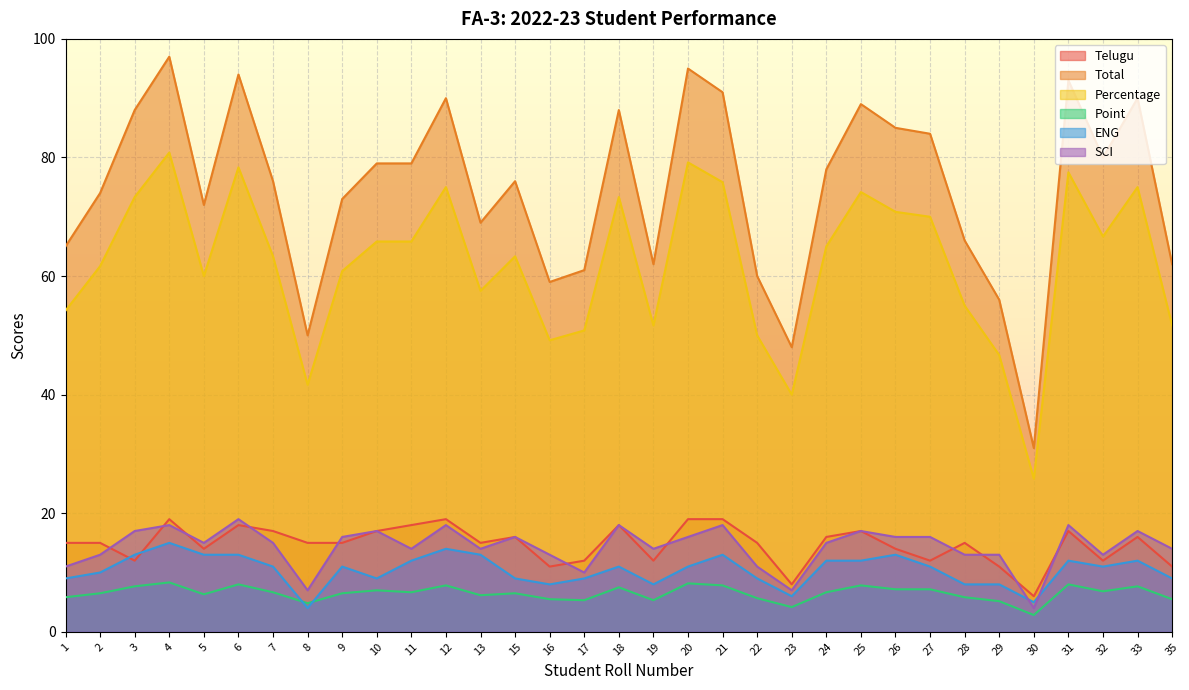

Count the number of data series in this chart.

6